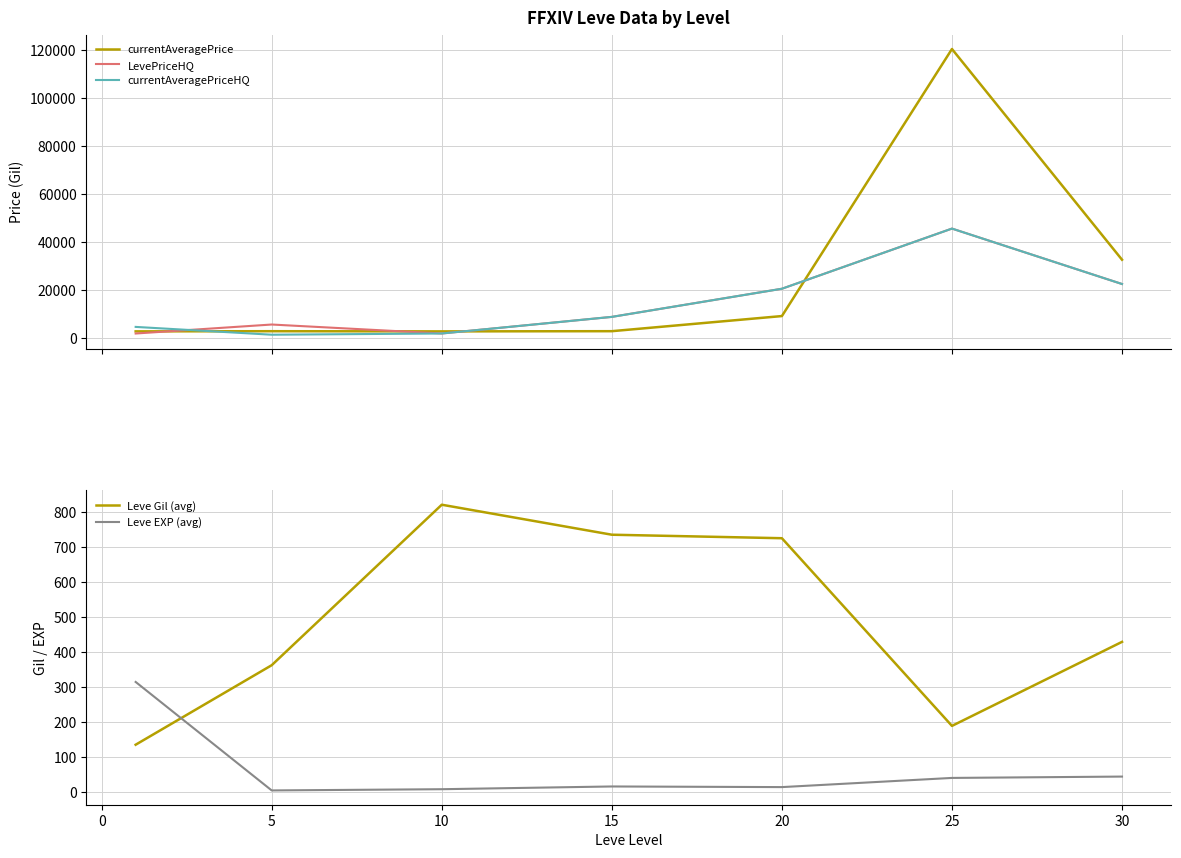

At how many categories does at least one series exceed 75445?

1